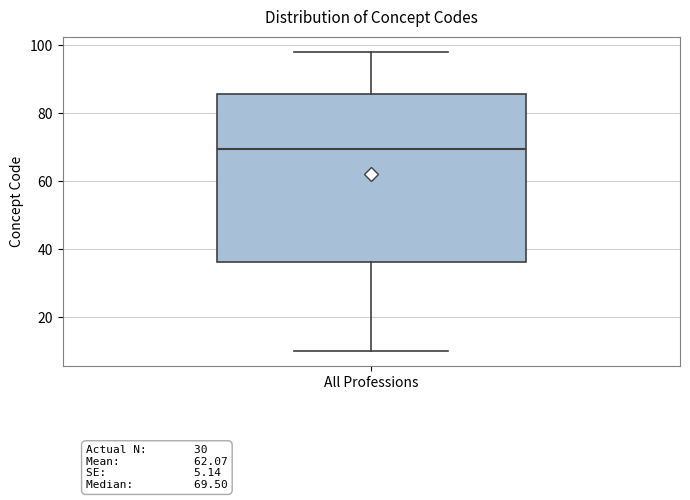

Where does the upper whisker of the box for All Professions end on the y-axis? The values are not printed on the chart, so give them approximately, as read against the axis.

98